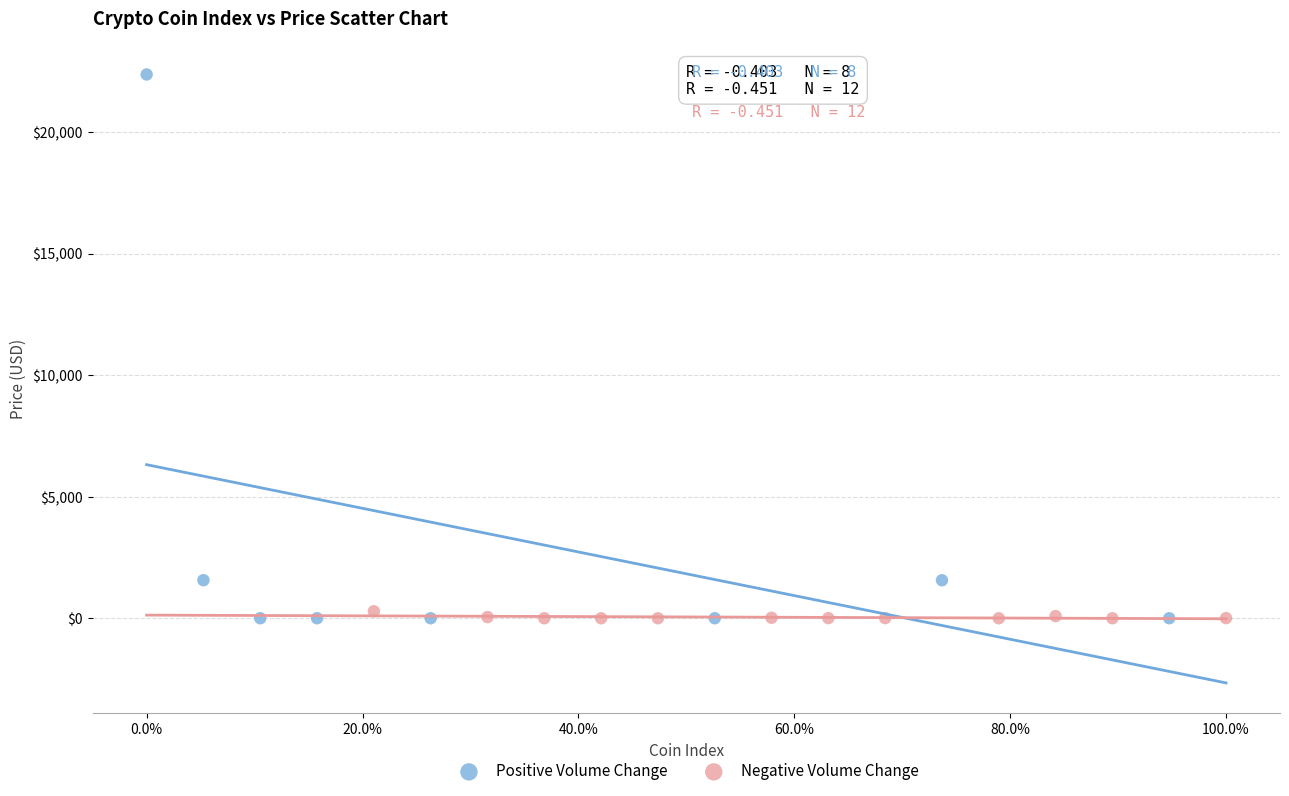

Which series has the largest Y range (max minus min)?

Positive Volume Change